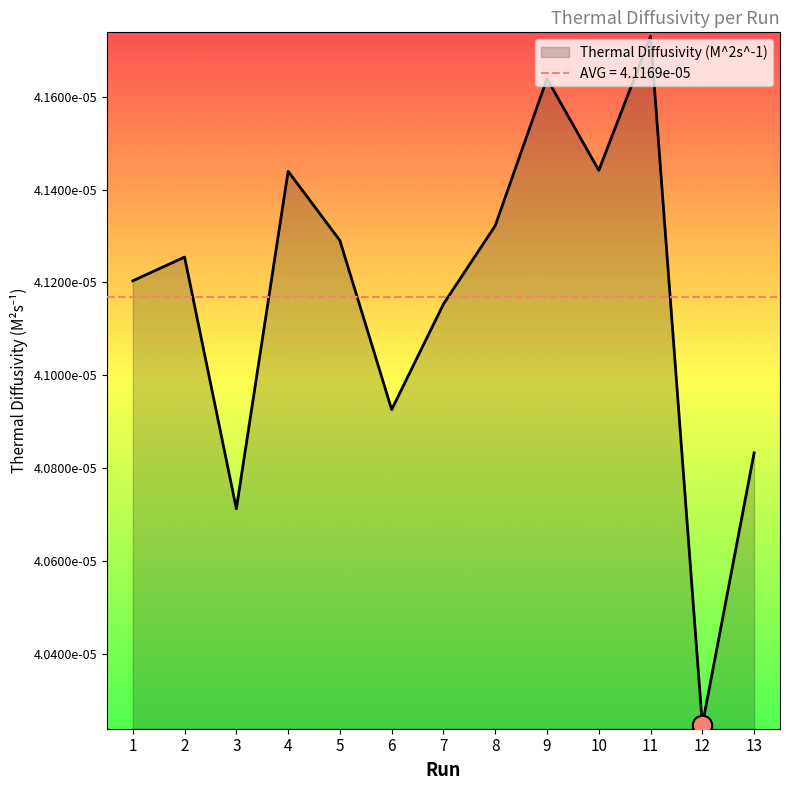

Rank the categories by value from highest to lowest.

11, 9, 10, 4, 8, 5, 2, 1, 7, 6, 13, 3, 12